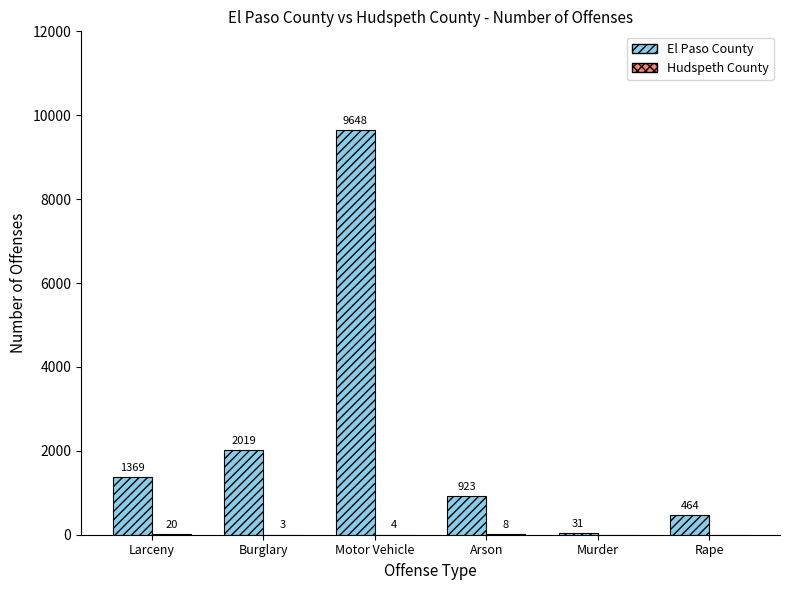

True or false: El Paso County has a value of 923 at Arson.

True